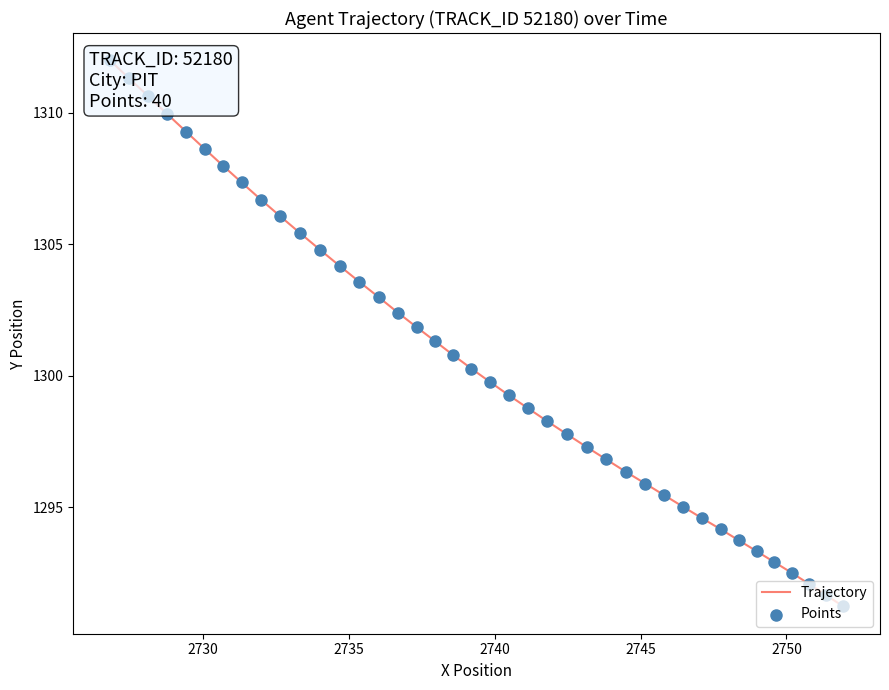

At how many categories does at least one series exceed 1296?

28